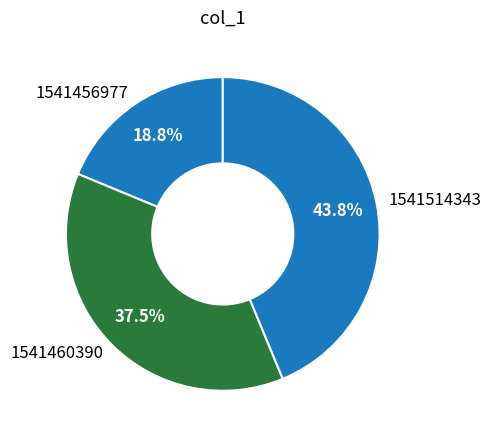

Does any single category account for the majority?

No